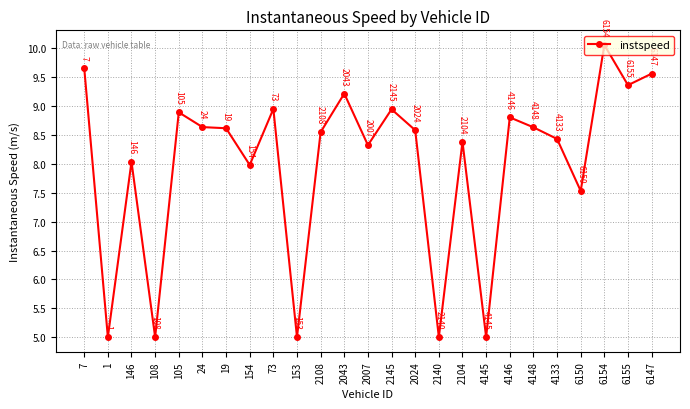

What is the smallest value displayed?

5.0